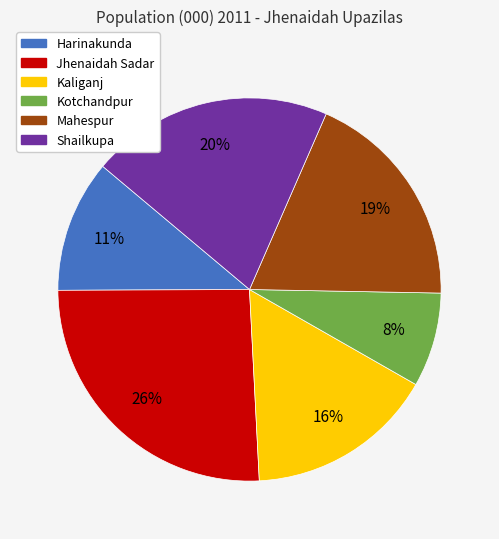

How many segments does this pie chart have?

6